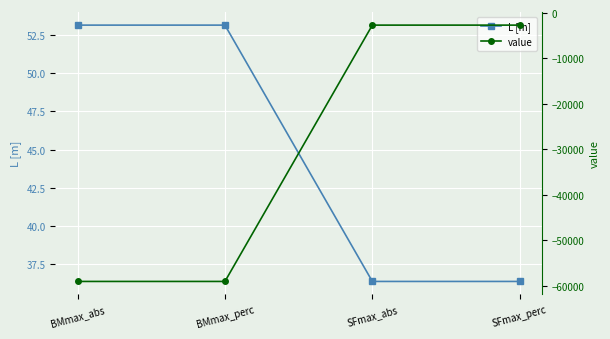

What is the difference between the second highest and second lowest values in the value series?

56428.4